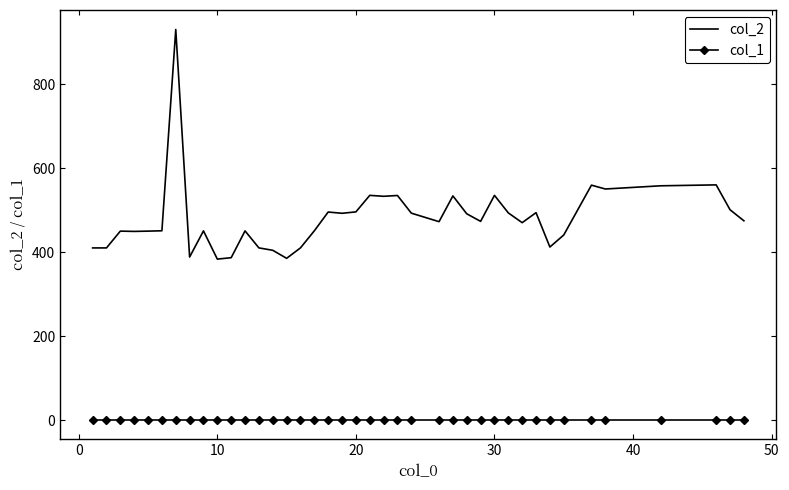

True or false: col_2 and col_1 cross at least once.

False